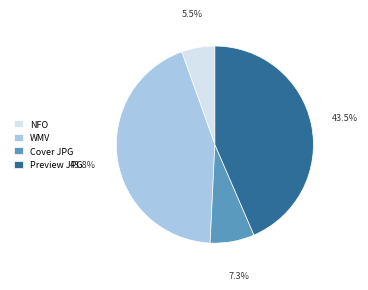

Does Preview JPG account for over 50% of the chart?

No